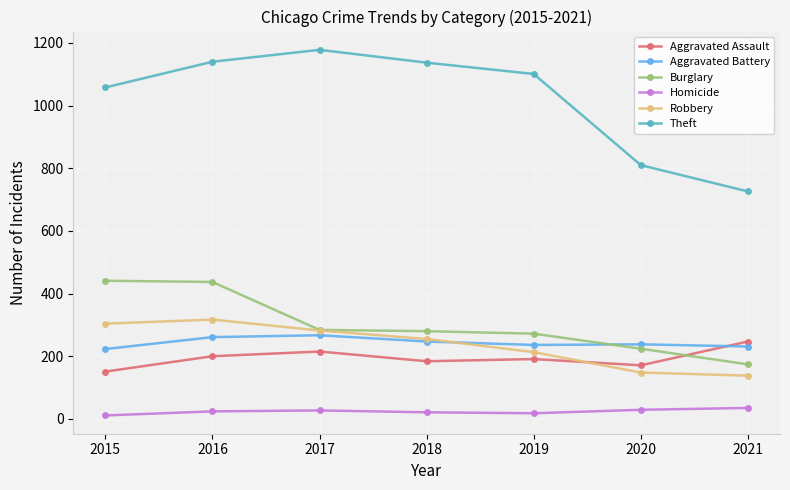

Count the Aggravated Assault values in the range 171 to 215.

5